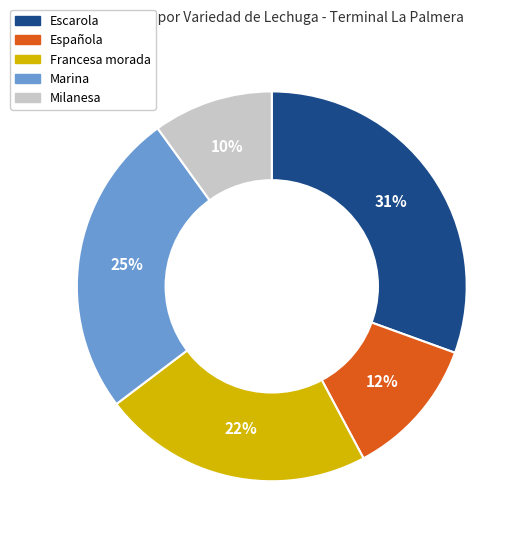

Count the number of slices in the pie.

5